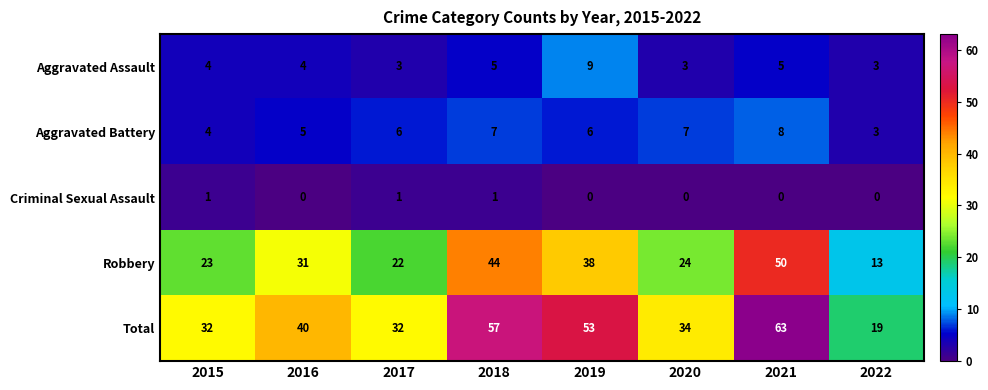

What is the total value across all series at 2016?

80